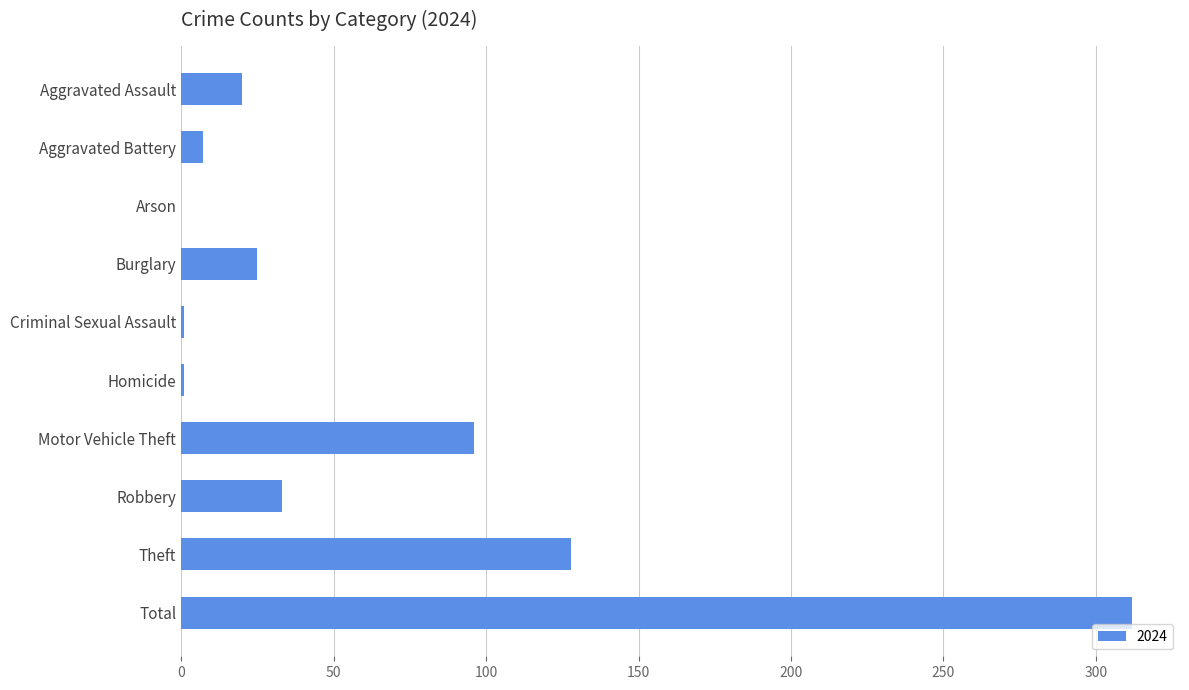

The value at Theft is 128. True or false?

True